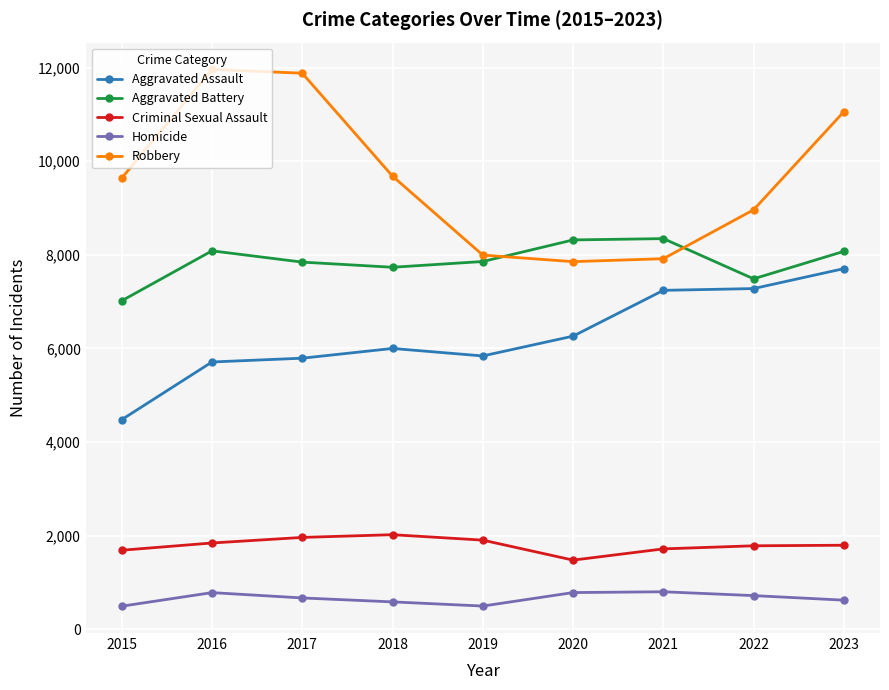

Which series has the largest range (max minus min)?

Robbery